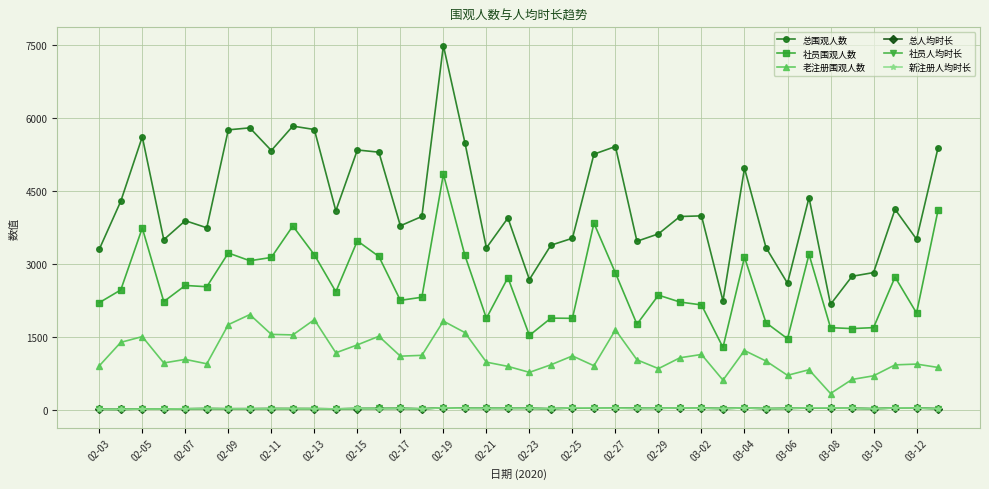

How many series are shown in this chart?

6